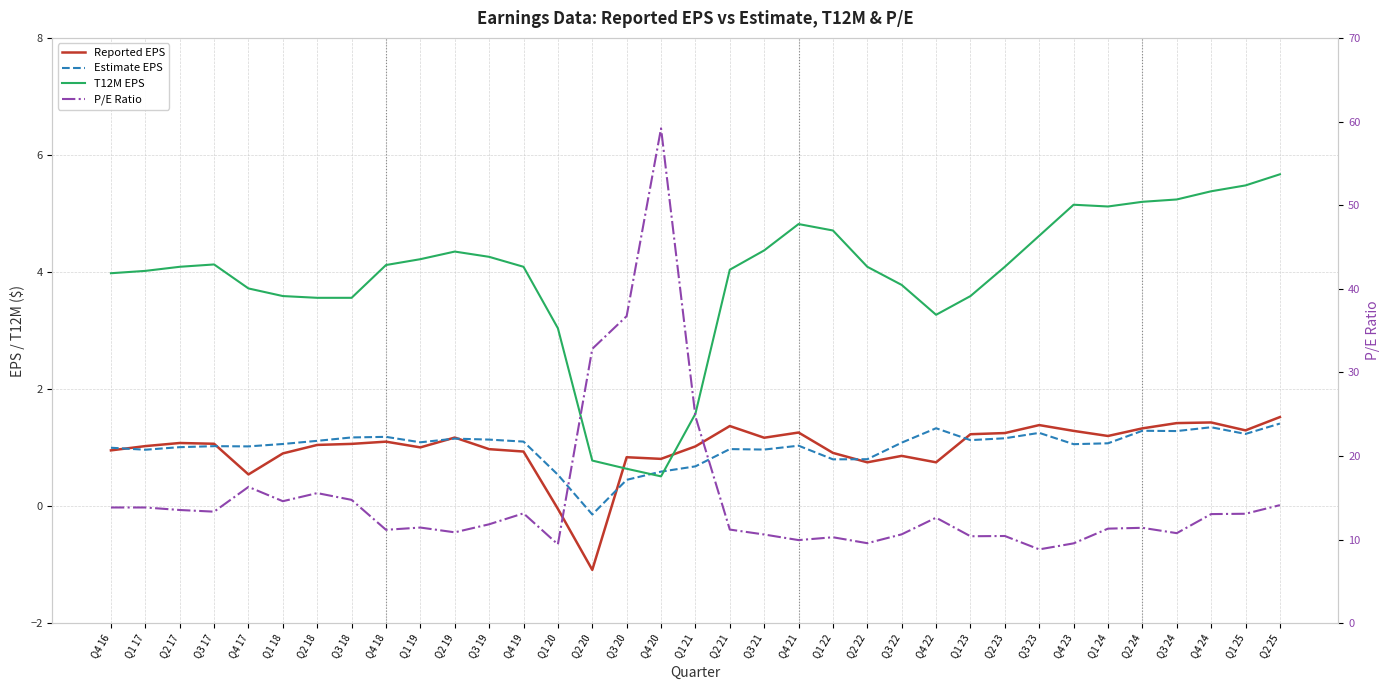

Which label corresponds to the smallest value in the chart?

Q2 20